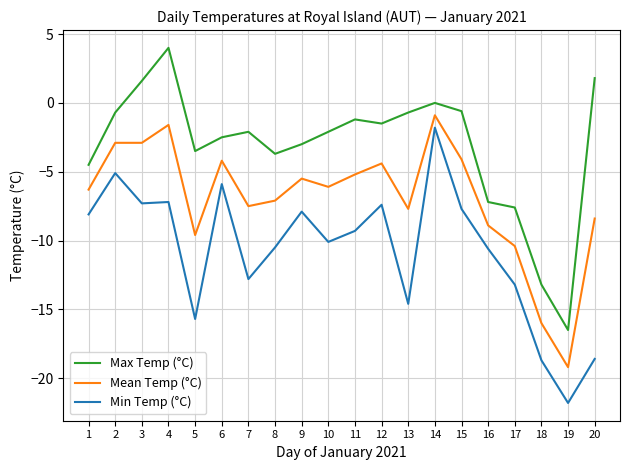

Rank the series by their average value, from highest to lowest.

Max Temp (°C), Mean Temp (°C), Min Temp (°C)